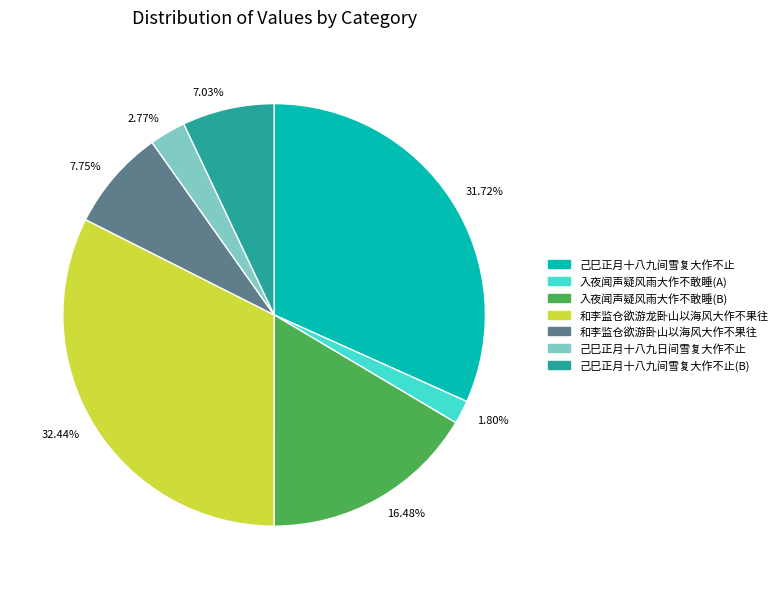

Which has a higher value, 16.48% or 2.77%?

16.48%